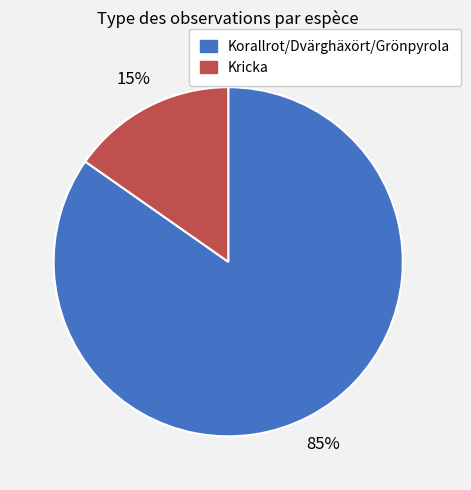

True or false: Kricka accounts for 27% of the total.

False